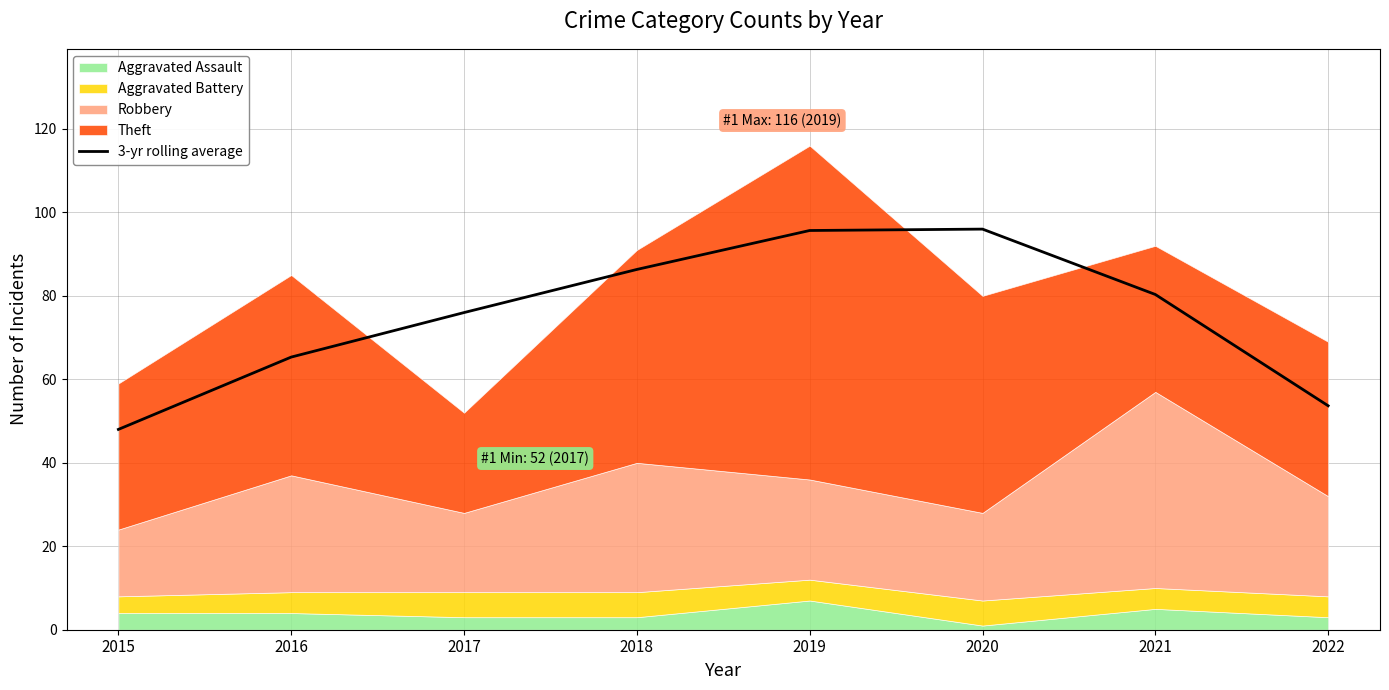

List the labels in order of value, largest first.

2020, 2019, 2018, 2021, 2017, 2016, 2022, 2015